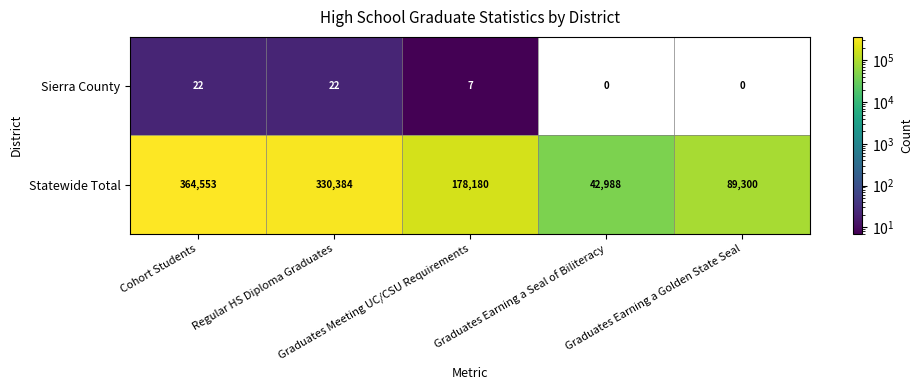

At how many categories does at least one series exceed 169706?

3